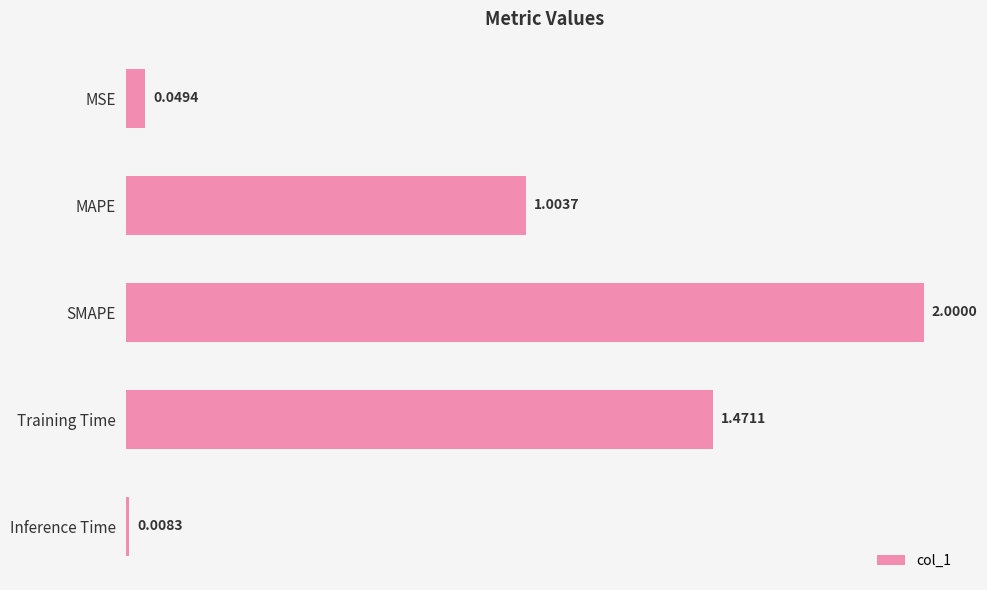

What is the label of the 1st bar from the bottom?

Inference Time